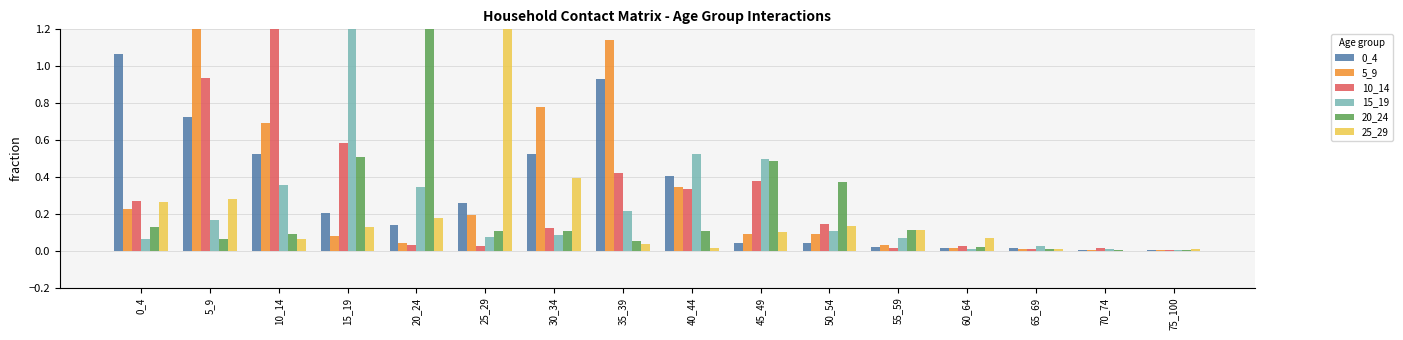

What is the average value of the 20_24 series?

0.2